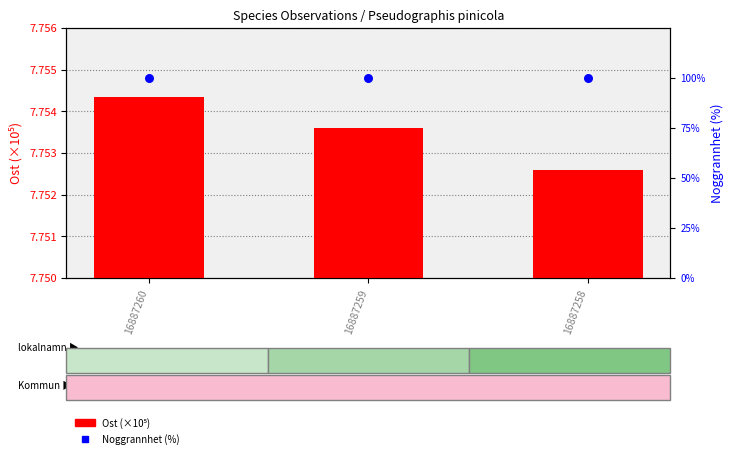

At which category is the sum across all series the highest?

16887260